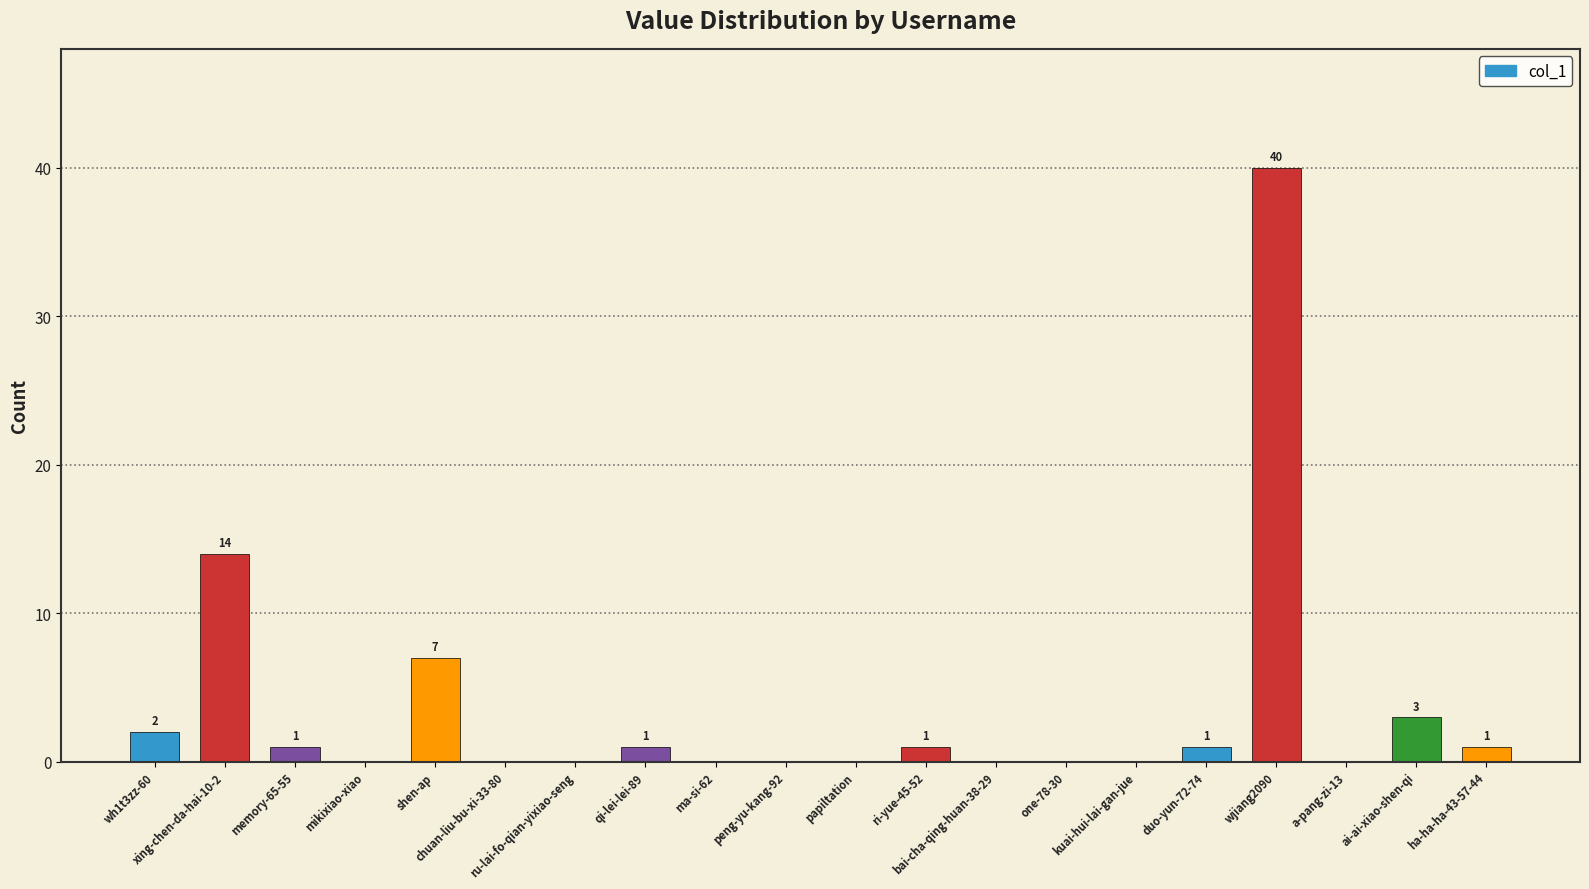

Approximately how many times larger is the value at qi-lei-lei-89 compared to xing-chen-da-hai-10-2?

0.1